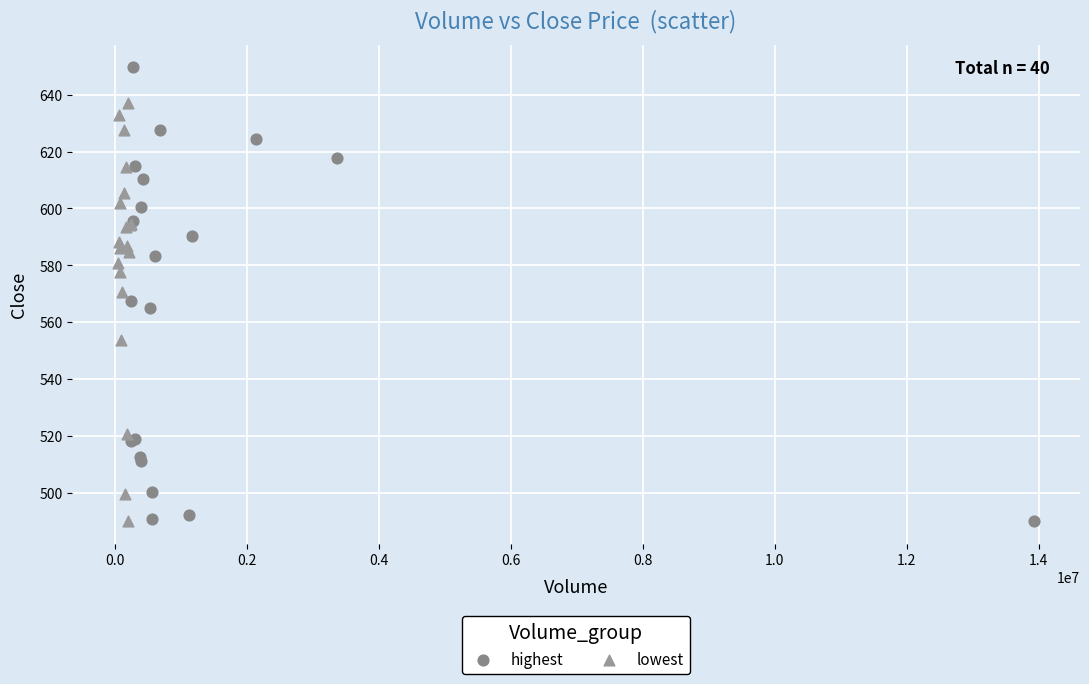

Which series has the largest Y range (max minus min)?

highest